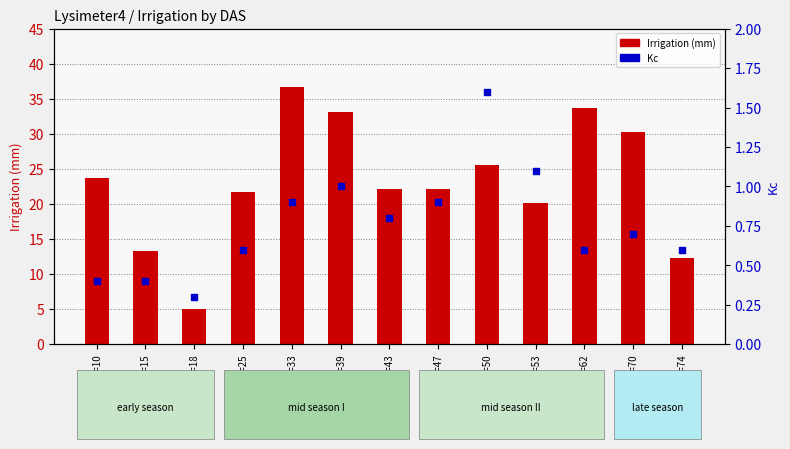

Which series has the largest total across all categories?

Irrigation